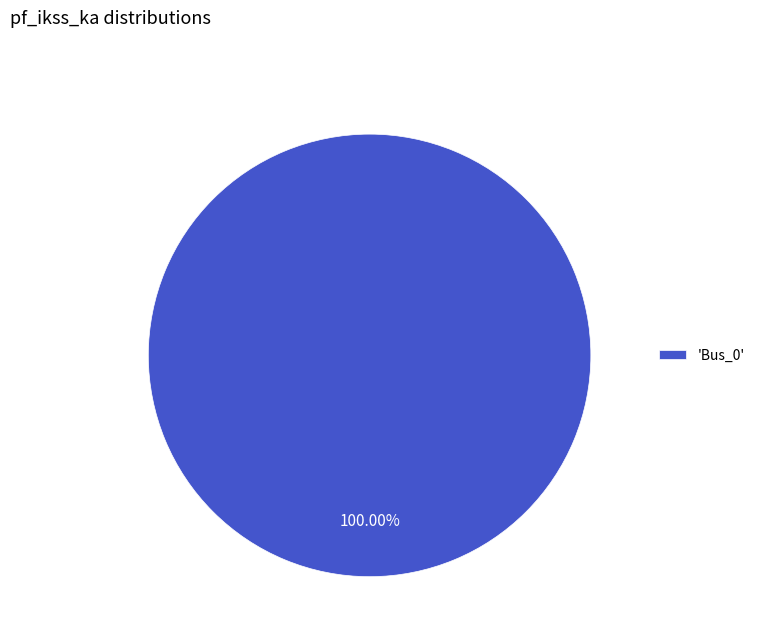

Count the number of slices in the pie.

1